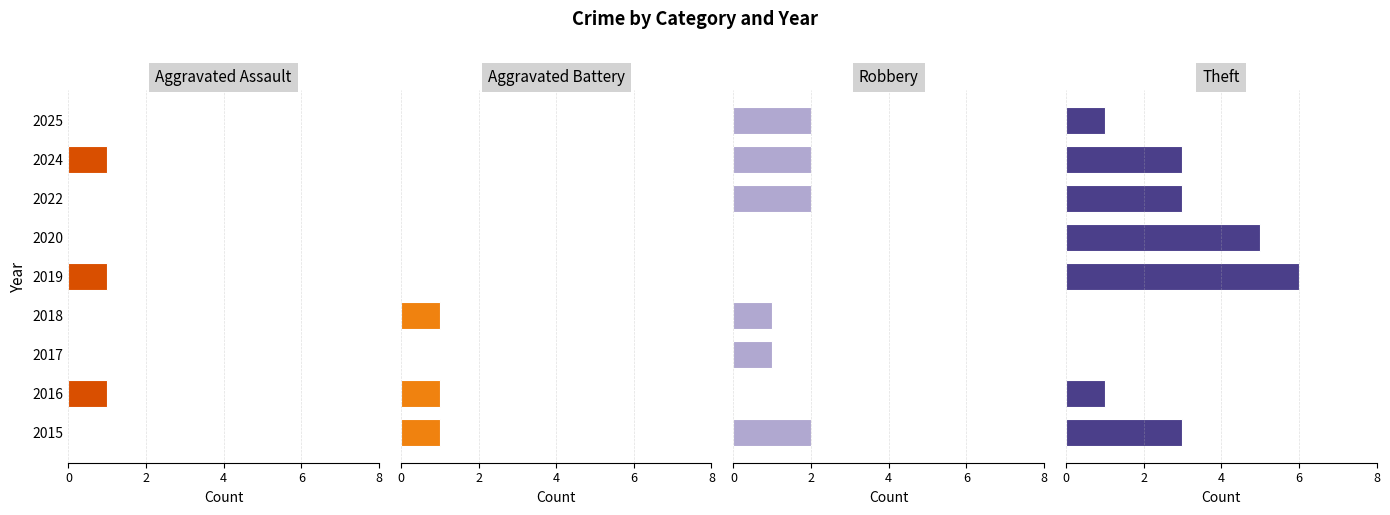

What are all the series names shown in the legend?

Aggravated Assault, Aggravated Battery, Robbery, Theft